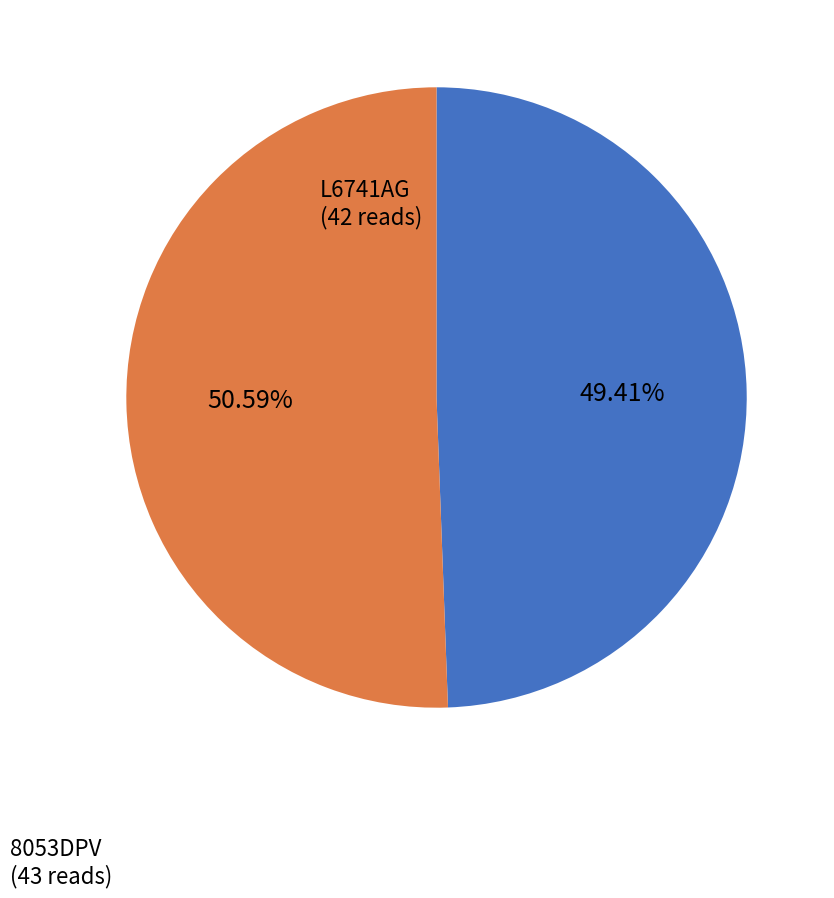

How many segments does this pie chart have?

2